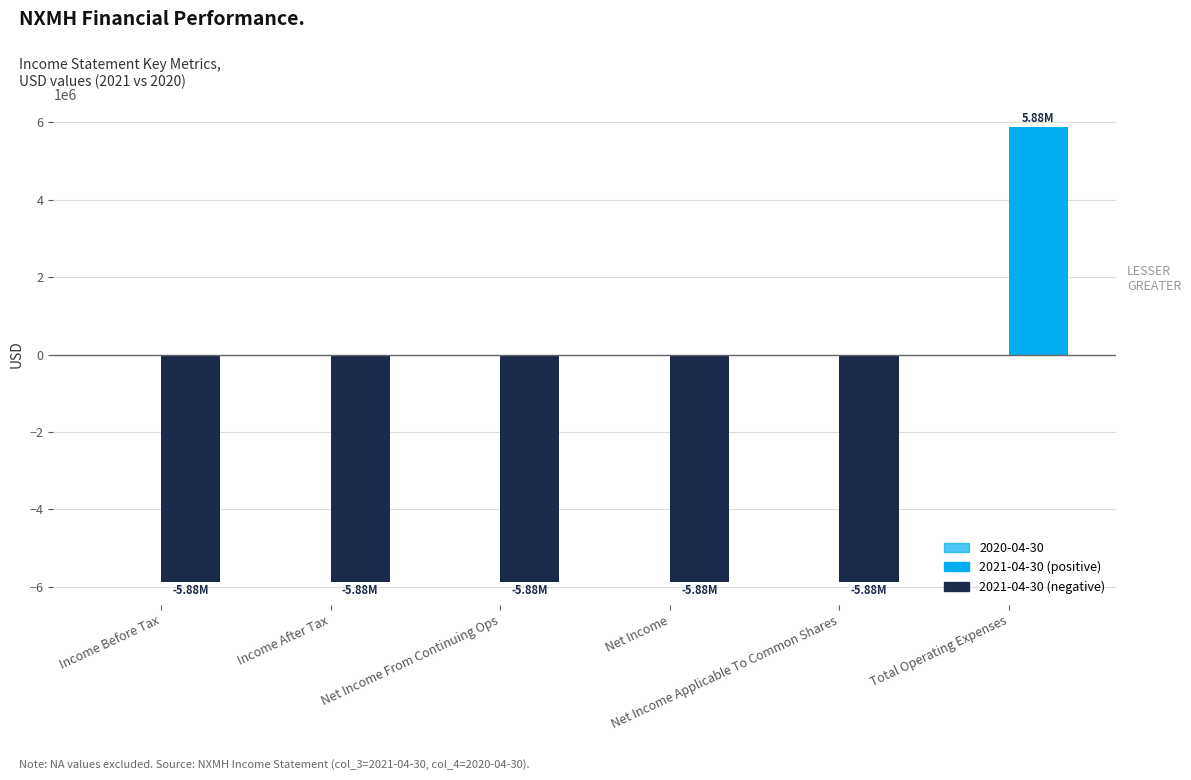

At Total Operating Expenses, list the series in order from largest to smallest.

2021-04-30 (positive), 2021-04-30 (negative)